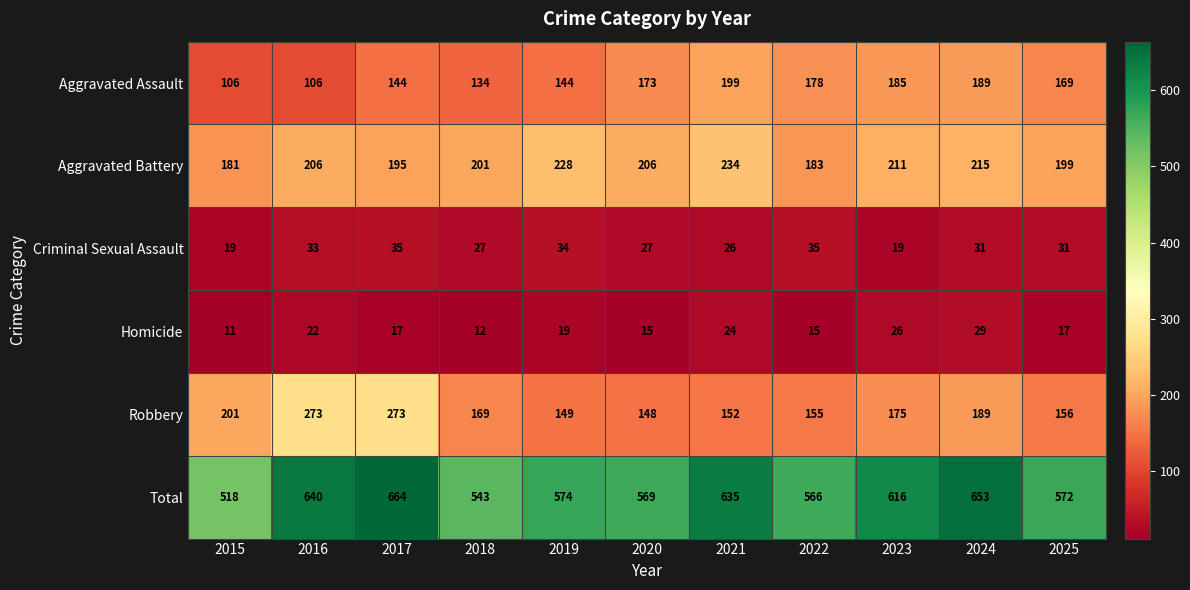

Between 2016 and 2017, which series saw the biggest shift?

Aggravated Assault